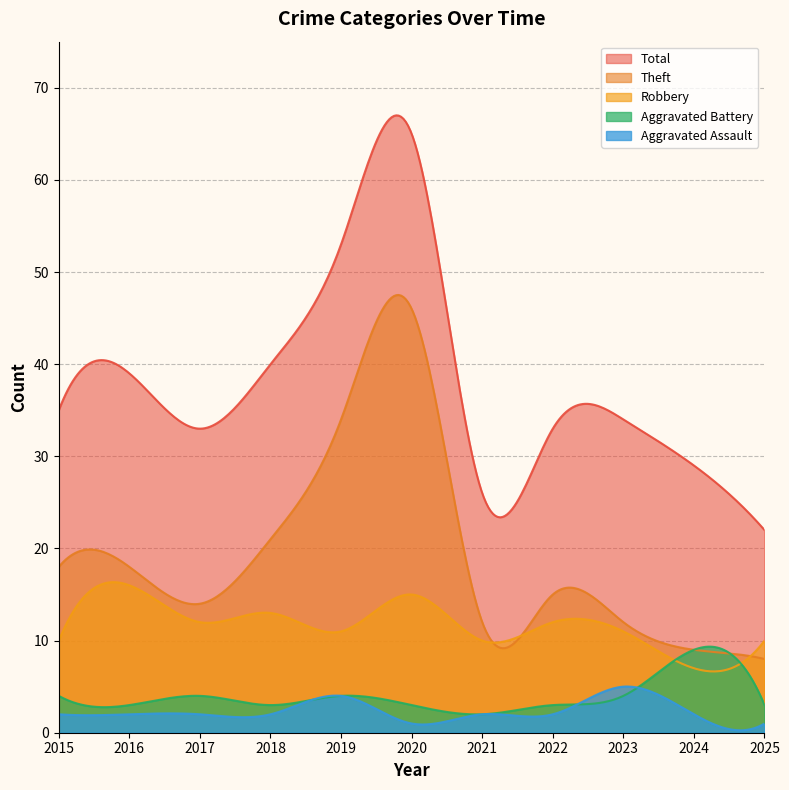

How many interior local valleys does the Robbery series have?

4